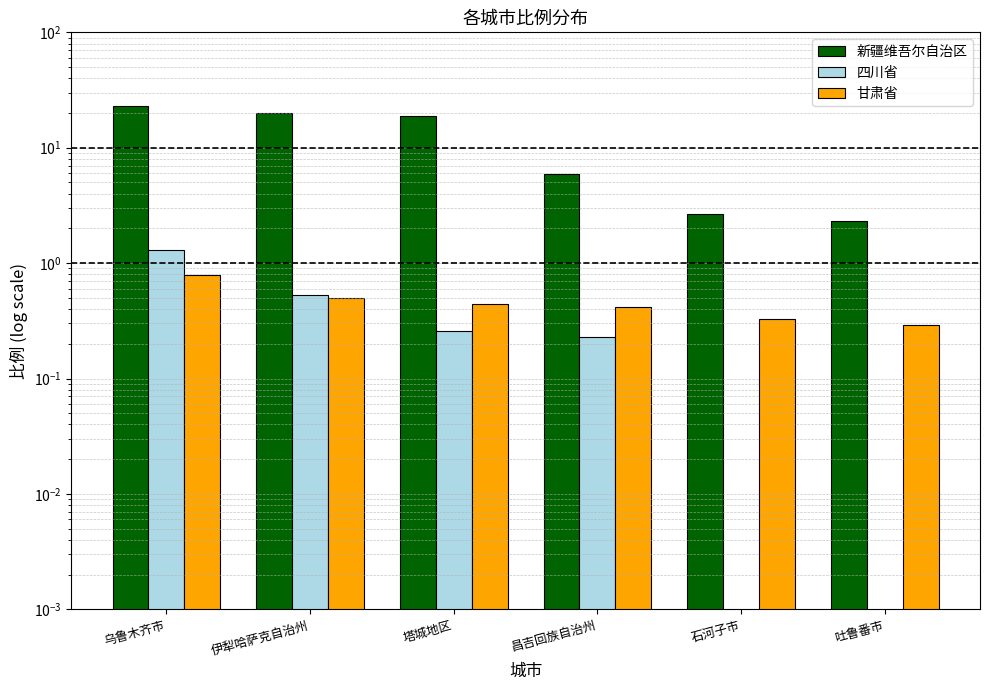

What is the total value across all series at 乌鲁木齐市?

25.3